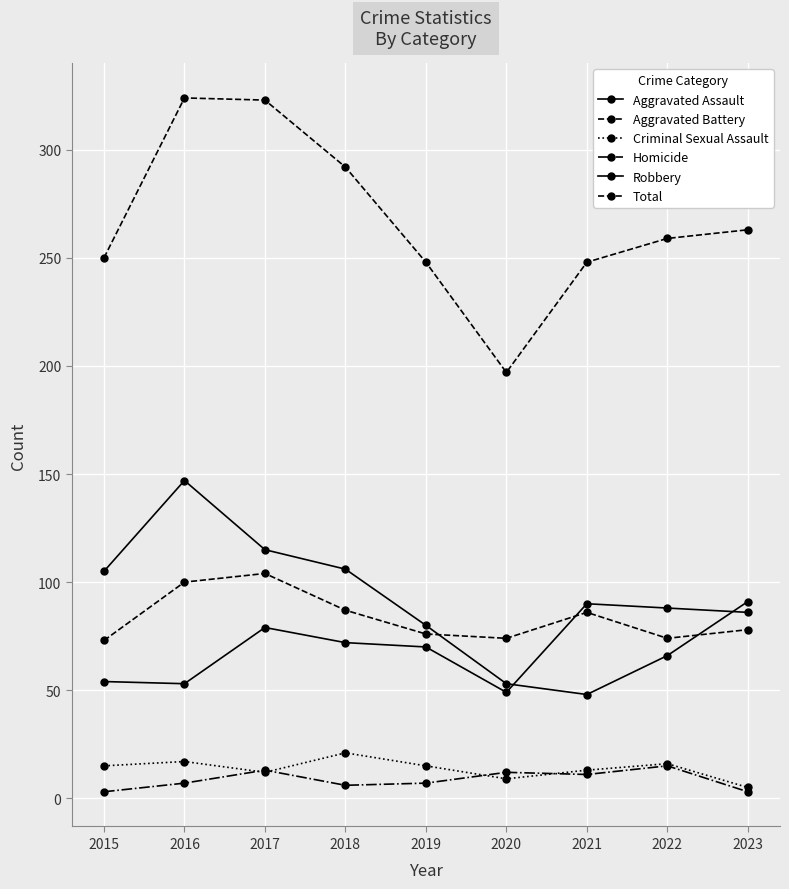

Reading left to right, transcribe all the data shown in this chart.

Aggravated Assault: 54	53	79	72	70	49	90	88	86
Aggravated Battery: 73	100	104	87	76	74	86	74	78
Criminal Sexual Assault: 15	17	12	21	15	9	13	16	5
Homicide: 3	7	13	6	7	12	11	15	3
Robbery: 105	147	115	106	80	53	48	66	91
Total: 250	324	323	292	248	197	248	259	263